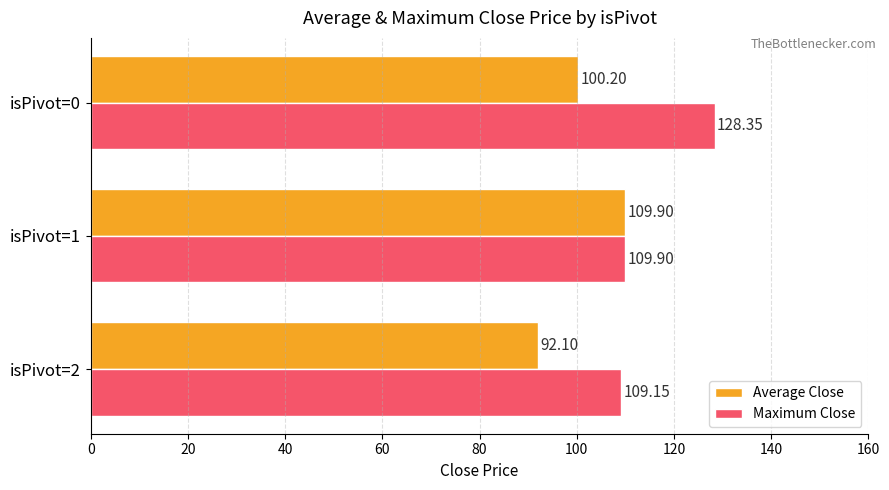

Which series has the largest total across all categories?

Maximum Close